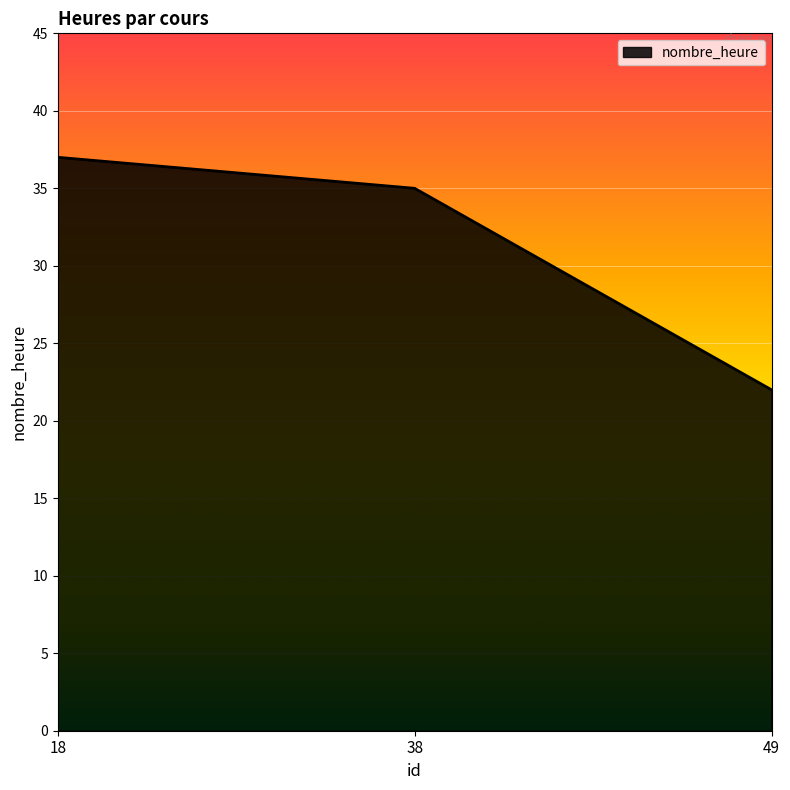

Reading left to right, what are all the values shown in this chart?

37	35	22